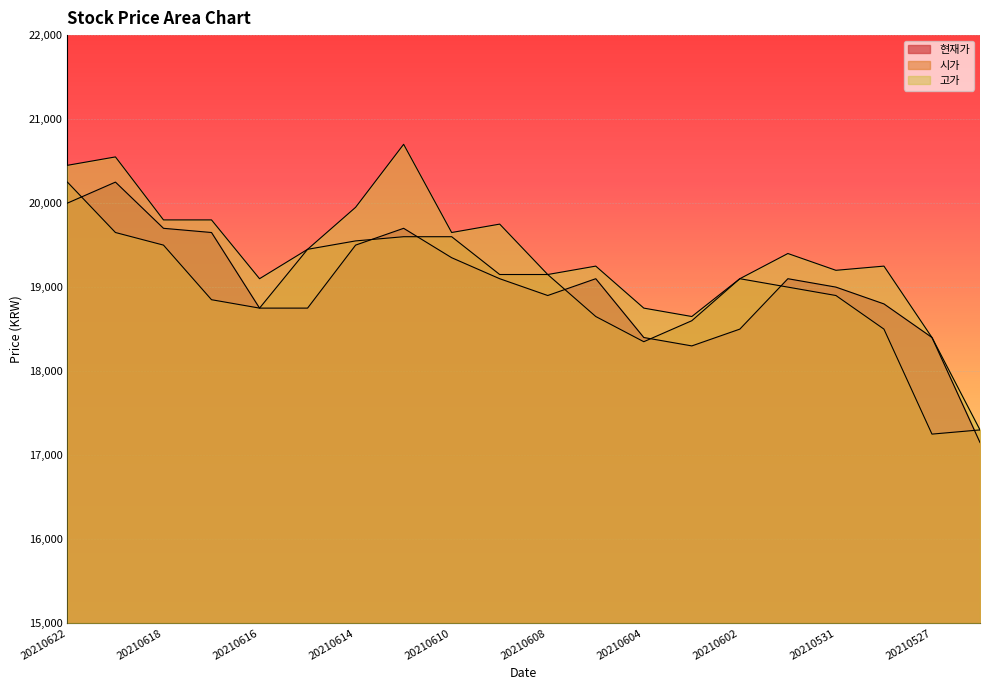

How many lines are shown in the chart?

3